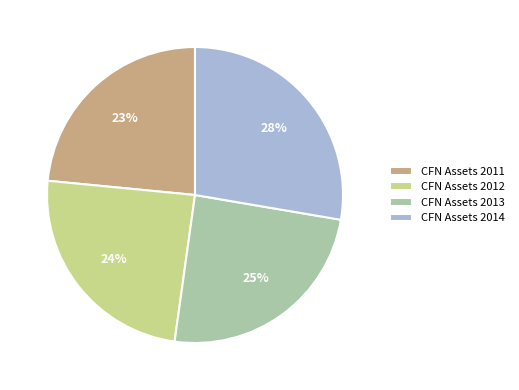

To the nearest percent, what is the average slice percentage?

25%